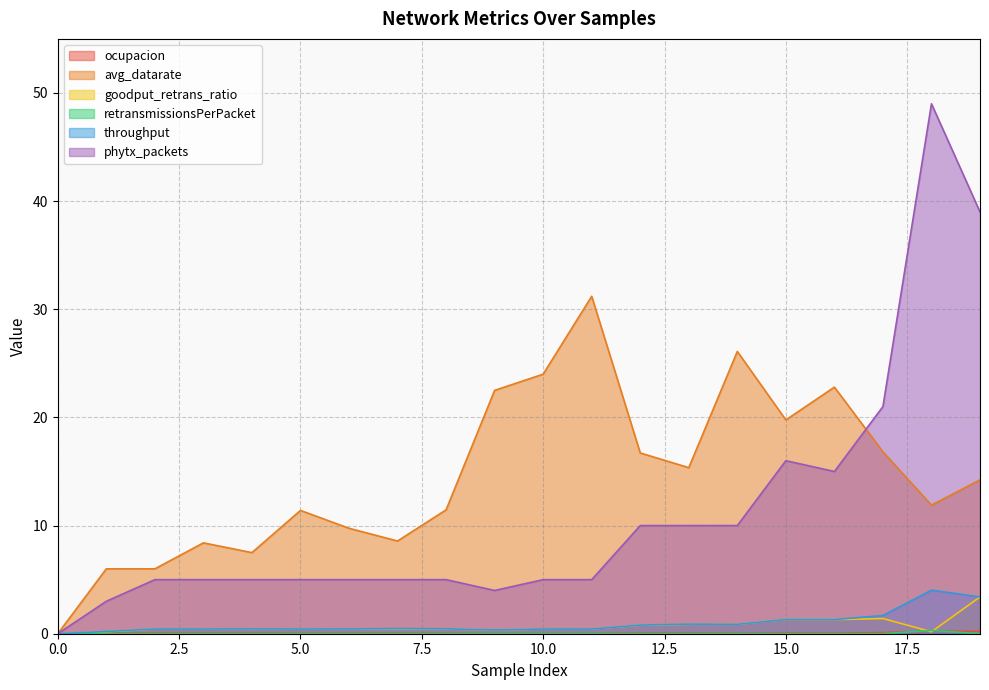

Which series changed the most between 6 and 17?

phytx_packets